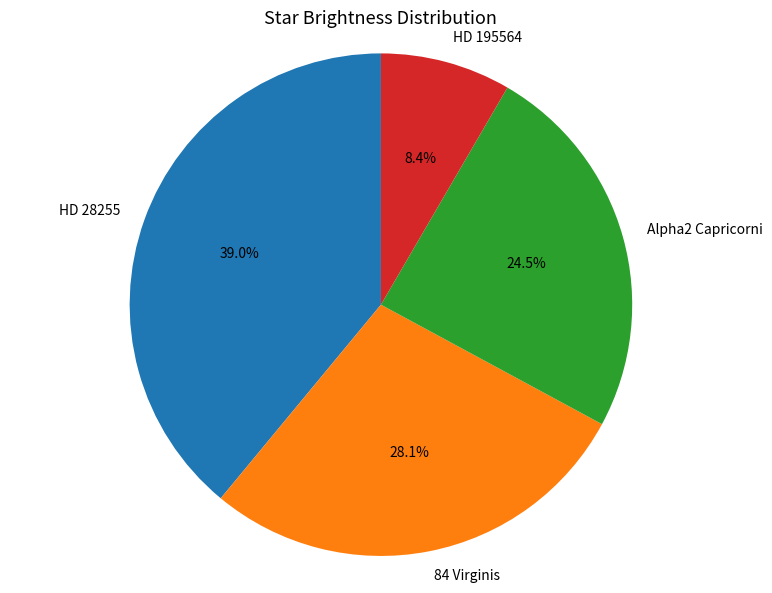

Rank the categories by value from lowest to highest.

HD 195564, Alpha2 Capricorni, 84 Virginis, HD 28255